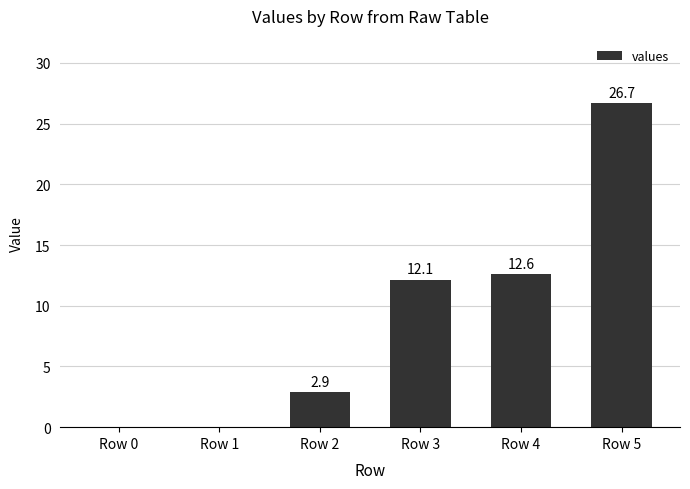

What is the sum of the values at Row 0 and Row 4?

12.6